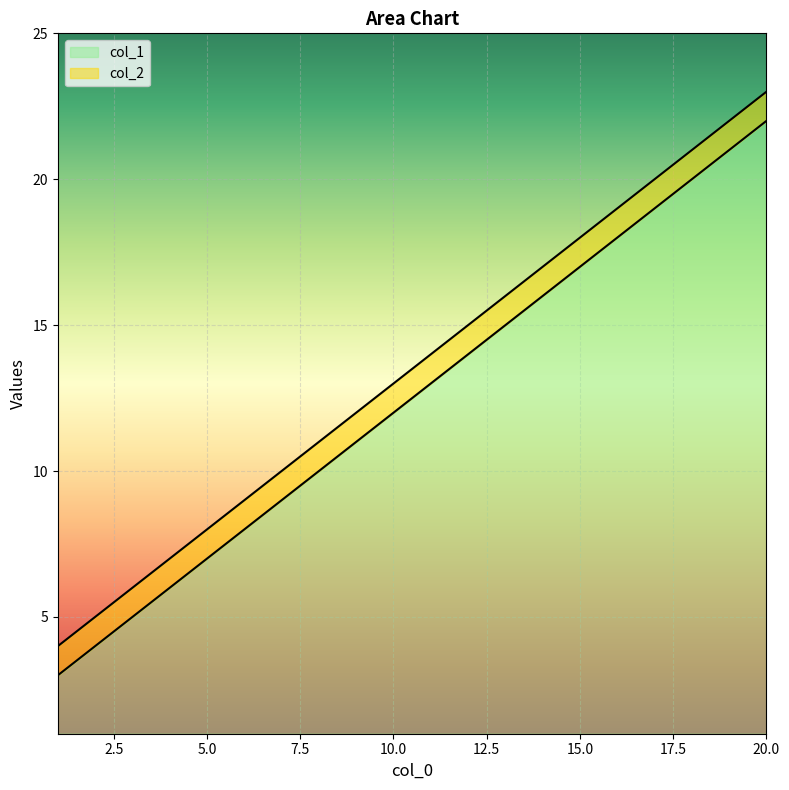

Is this an area chart (filled region under the line)?

No